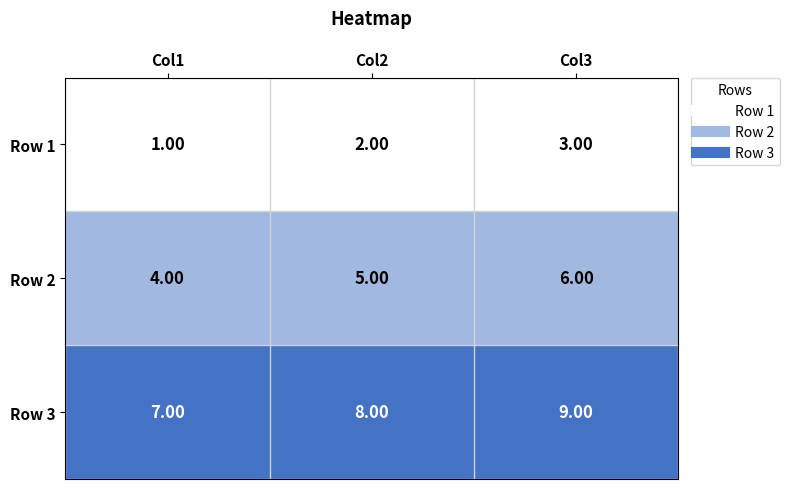

At which category does the chart reach its minimum across all series?

Col1